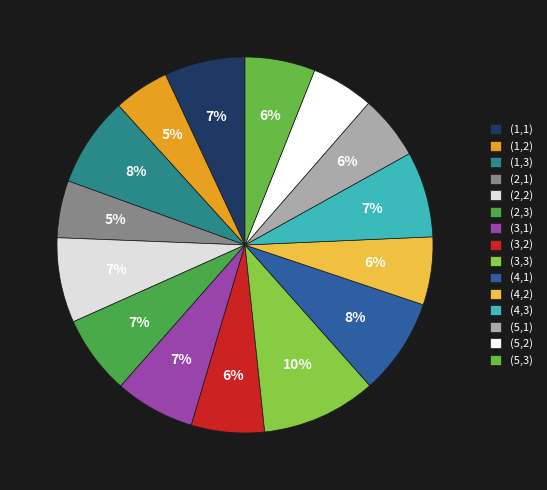

What is the total percentage of (3,3) and (5,2)?

15.3%